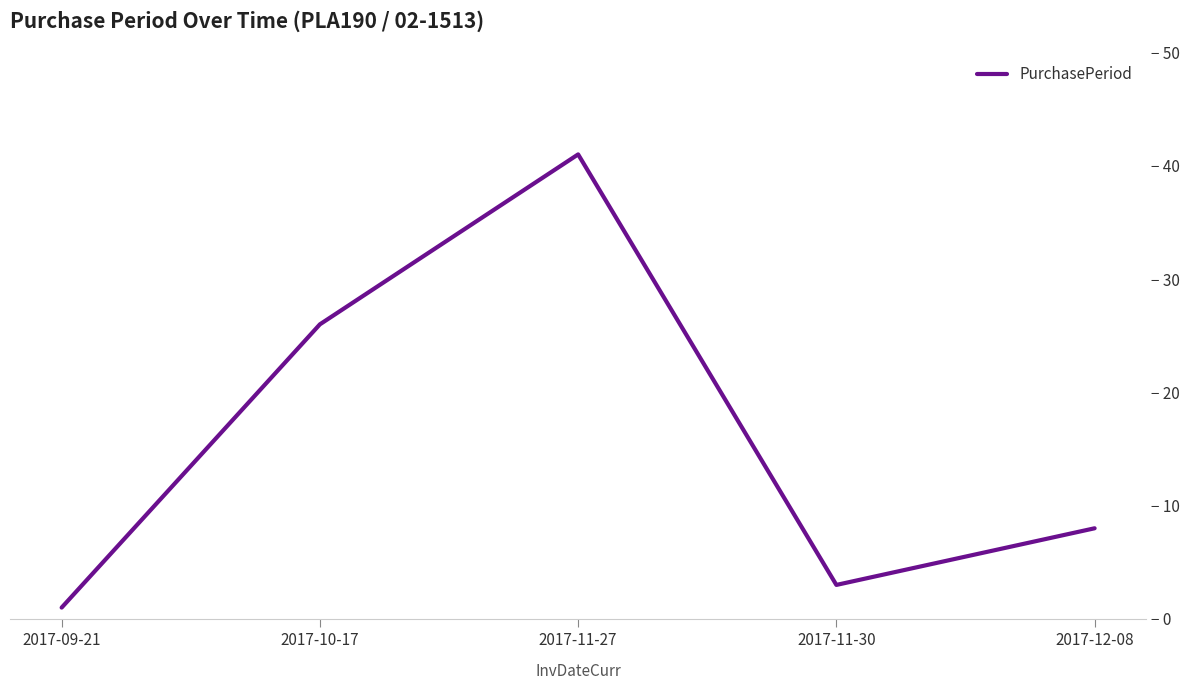

Reading right to left, what are all the values shown in this chart?

2017-12-08=8	2017-11-30=3	2017-11-27=41	2017-10-17=26	2017-09-21=1